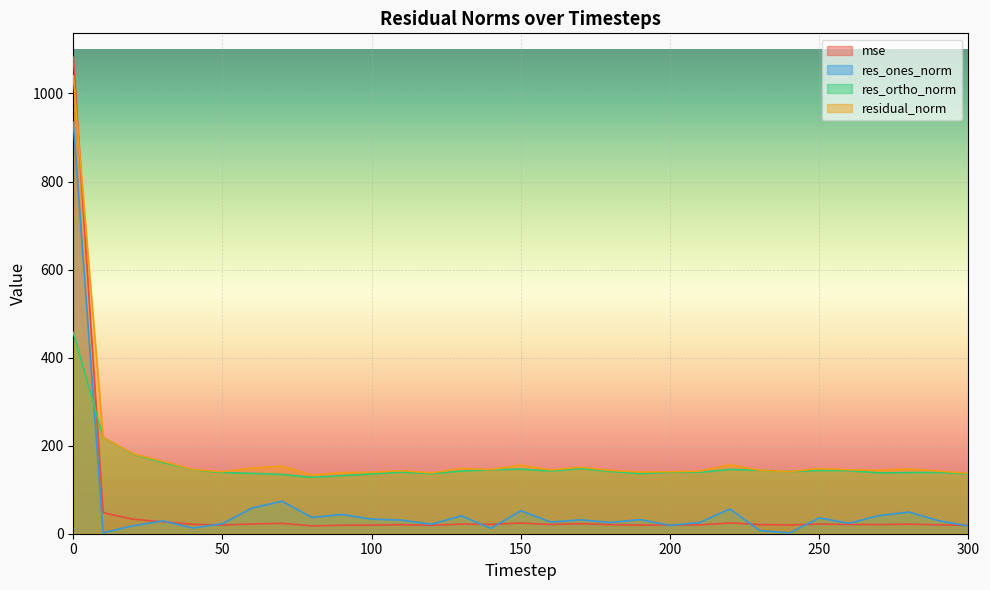

What is the difference between the res_ones_norm values at 180 and 110?

5.5